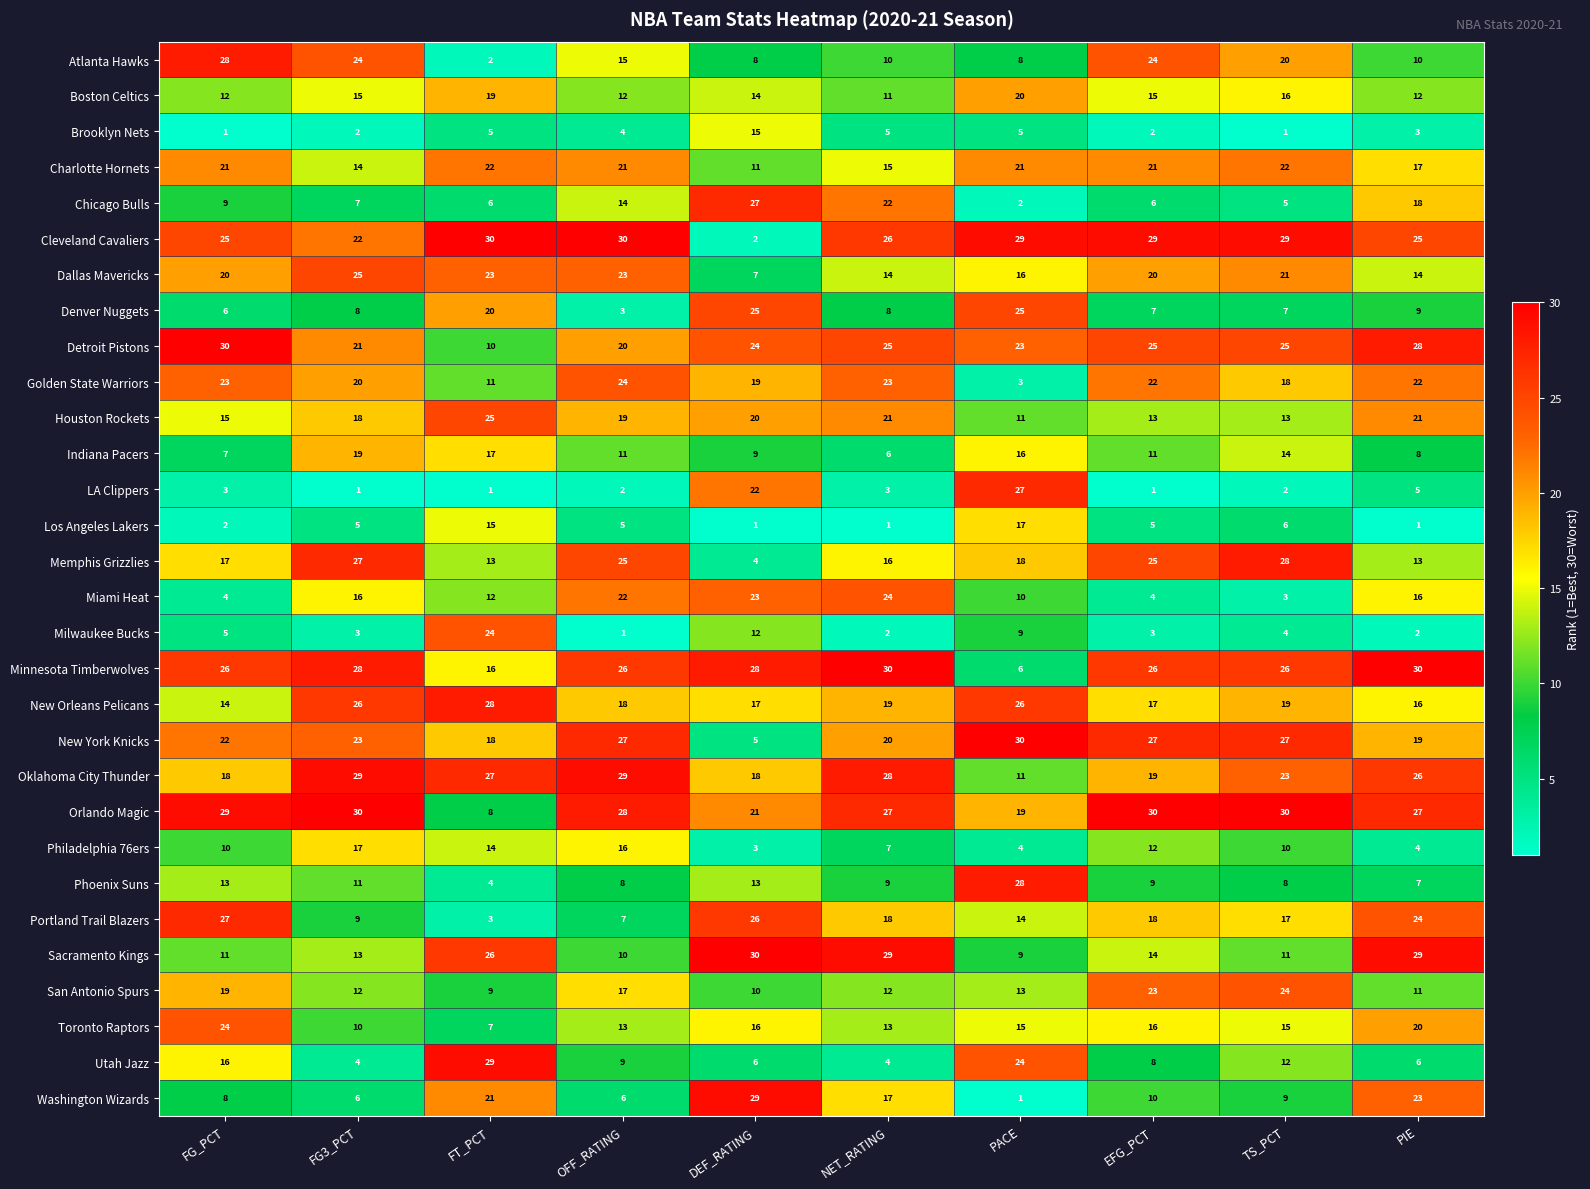

Where is Houston Rockets nearest to the value 18?

FG3_PCT